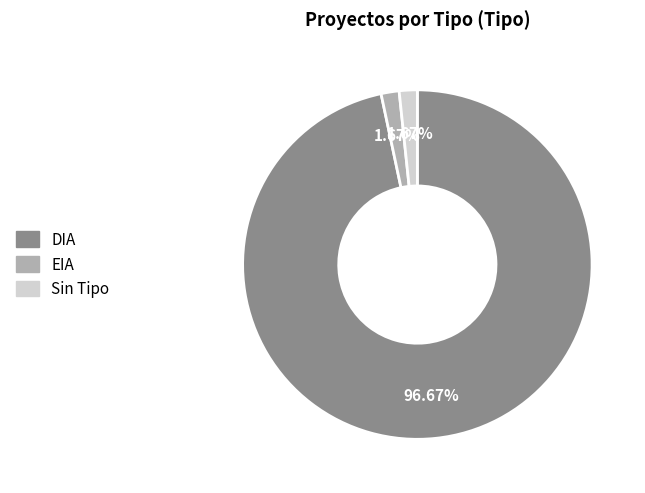

Which slice represents more than half of the pie?

DIA